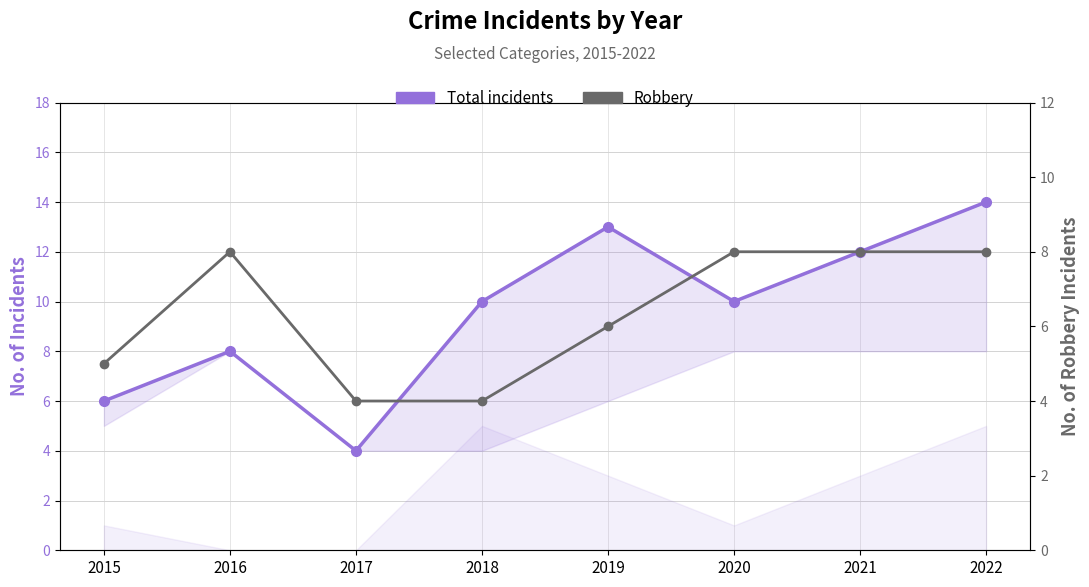

What are all the series names shown in the legend?

Total incidents, Robbery